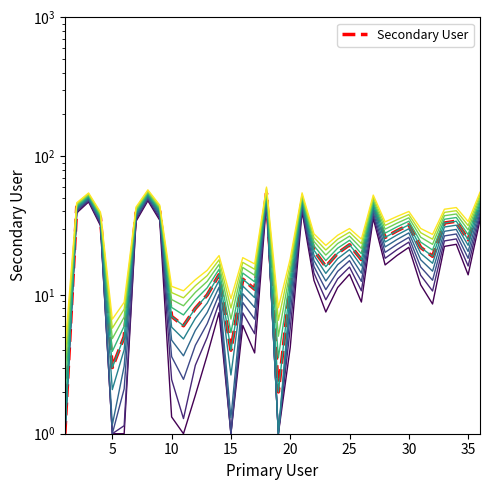

What is the sum of the values at 30 and 24?

45